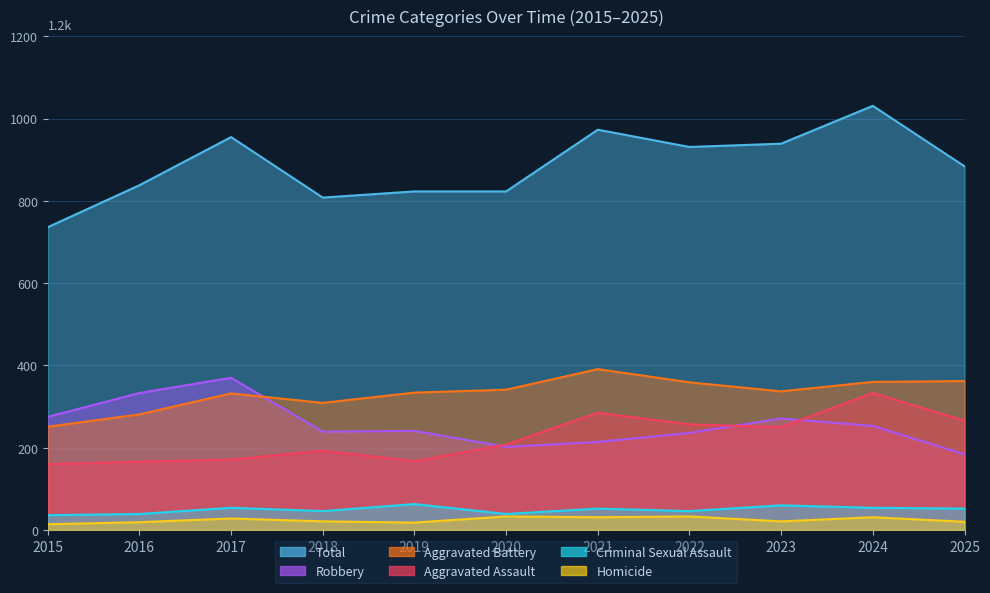

In Robbery, how many points are lower than both neighbors (excluding endpoints)?

2